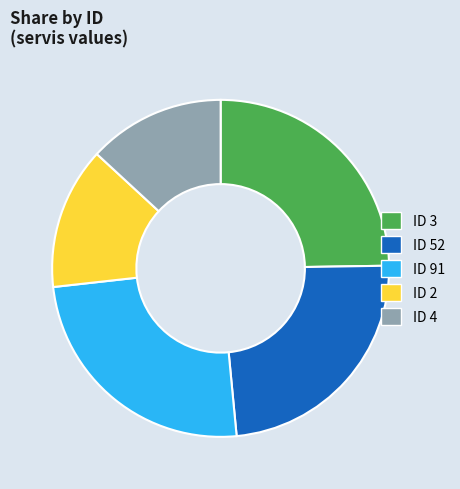

Combined, do ID 4 and ID 52 account for over 50%?

No